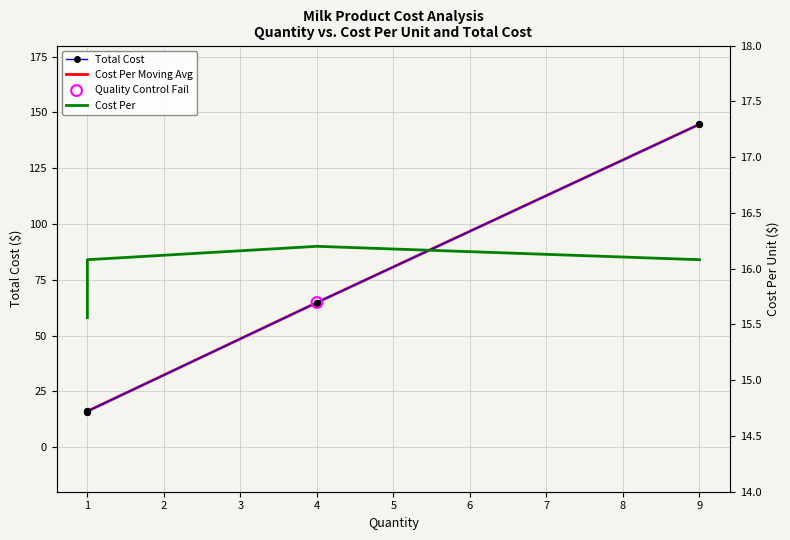

At how many categories does at least one series exceed 41?

2